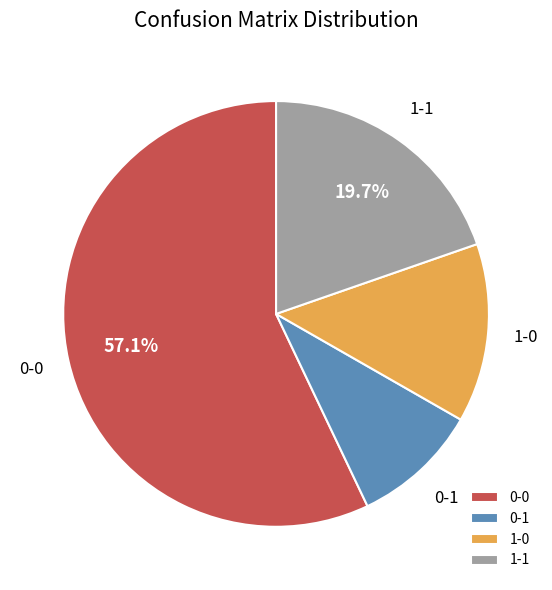

Is the sum of 1-0 and 0-1 greater than half?

No